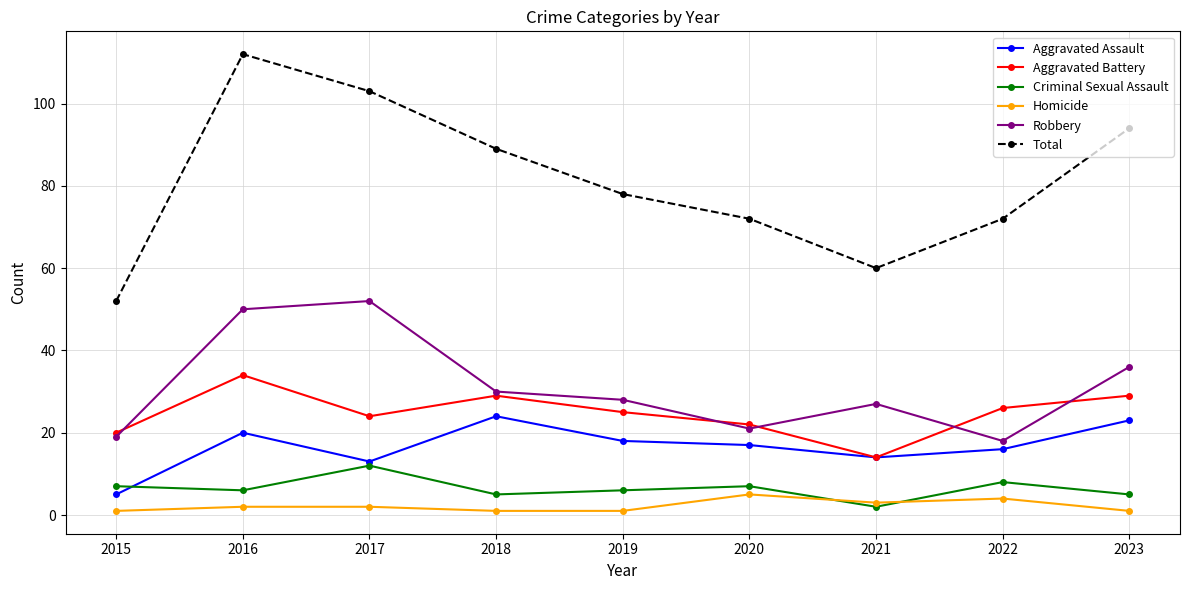

True or false: Robbery and Homicide intersect in this chart.

False